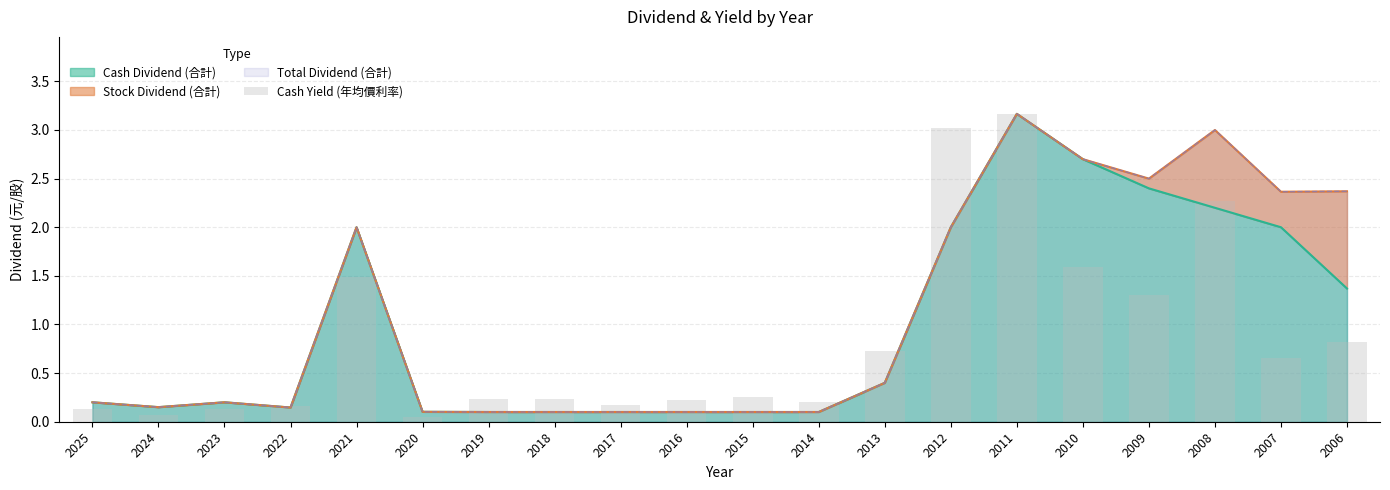

Are the bars horizontal?

No